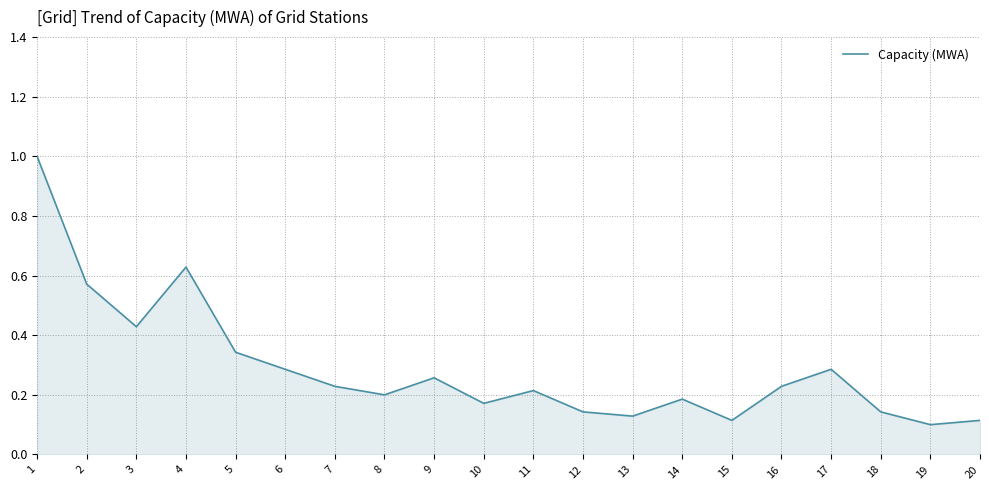

The value at 14 is 0.2. True or false?

True